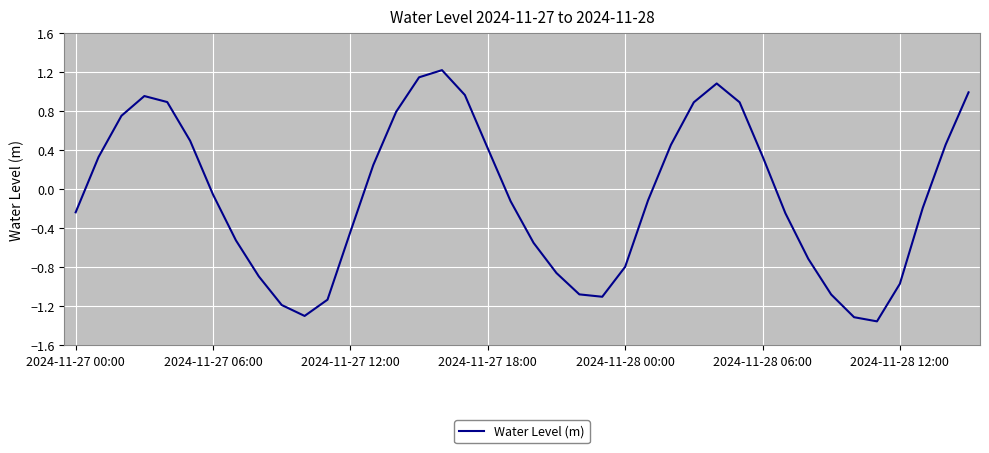

What is the maximum value shown in the chart?

1.2